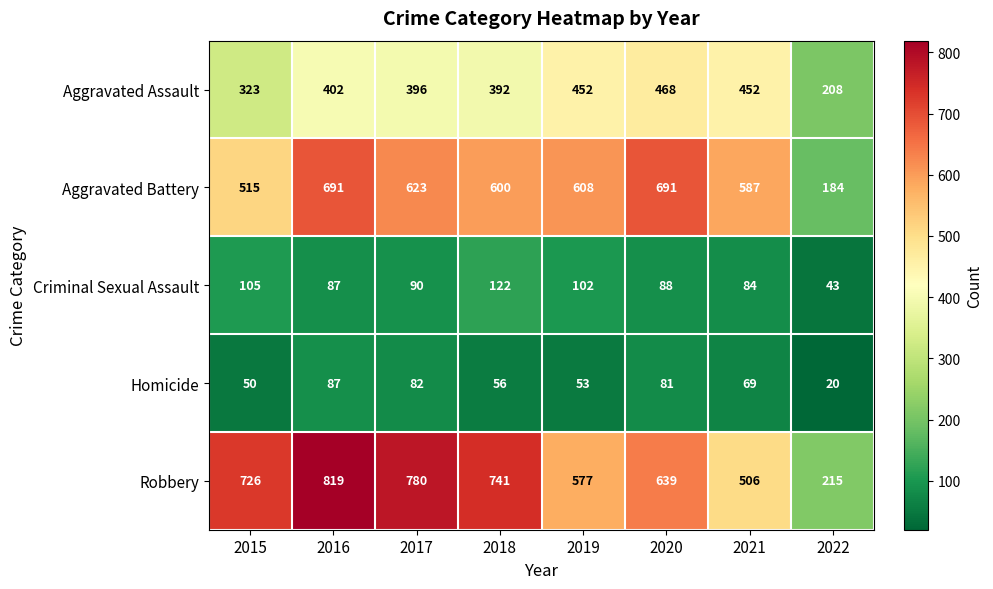

Rank the series at 2015 from lowest to highest value.

Homicide, Criminal Sexual Assault, Aggravated Assault, Aggravated Battery, Robbery